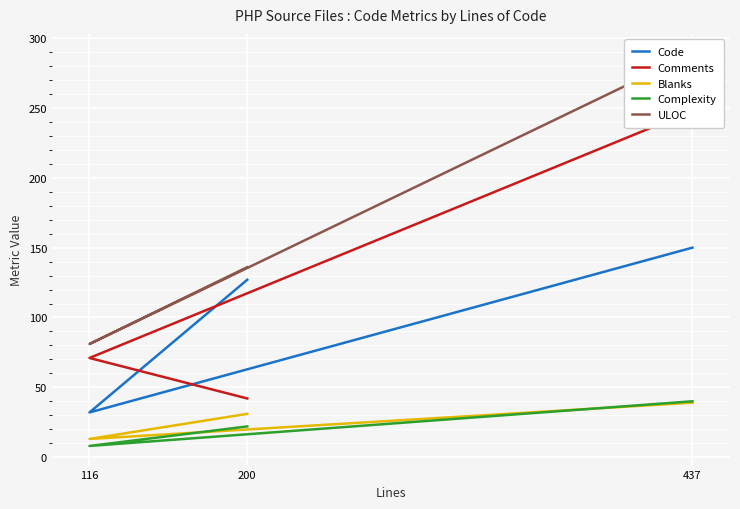

How many categories are shown in the chart?

3